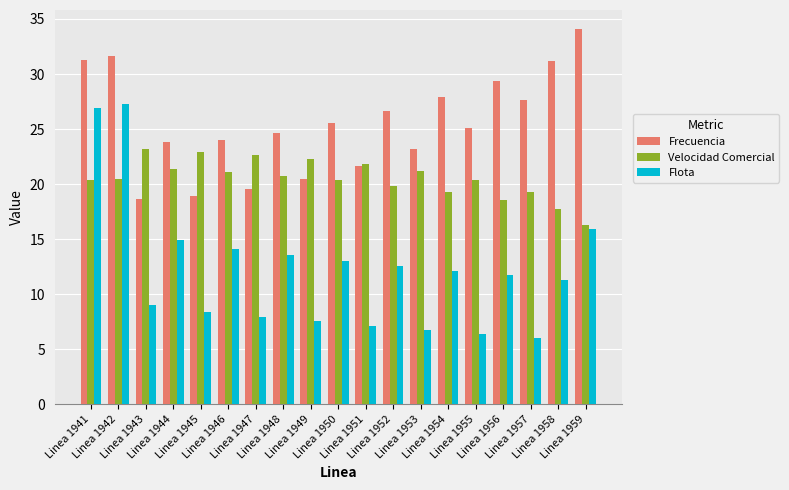

At how many categories does at least one series exceed 17?

19